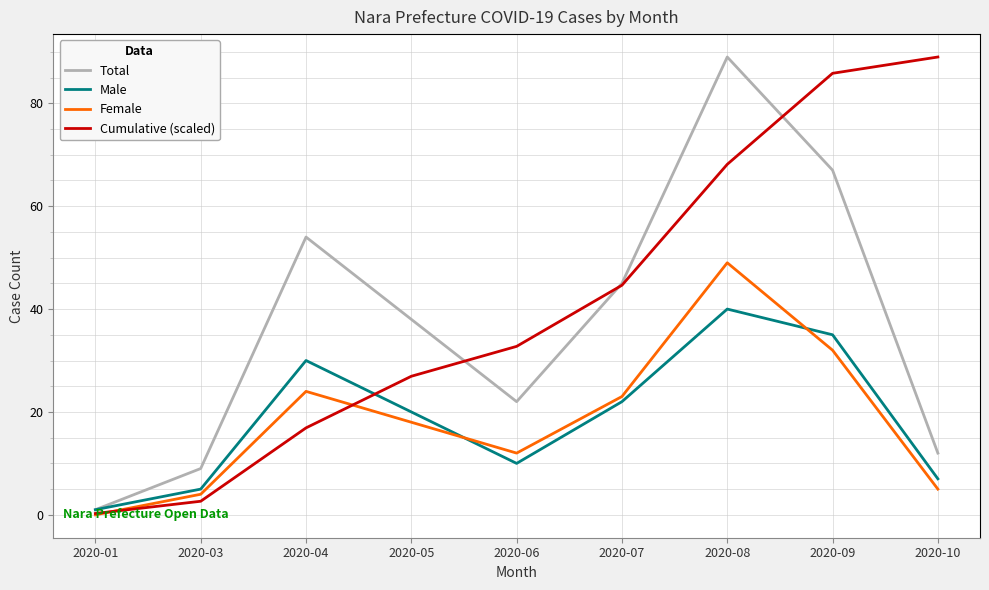

Rank the series at 2020-04 from highest to lowest value.

Total, Male, Female, Cumulative (scaled)